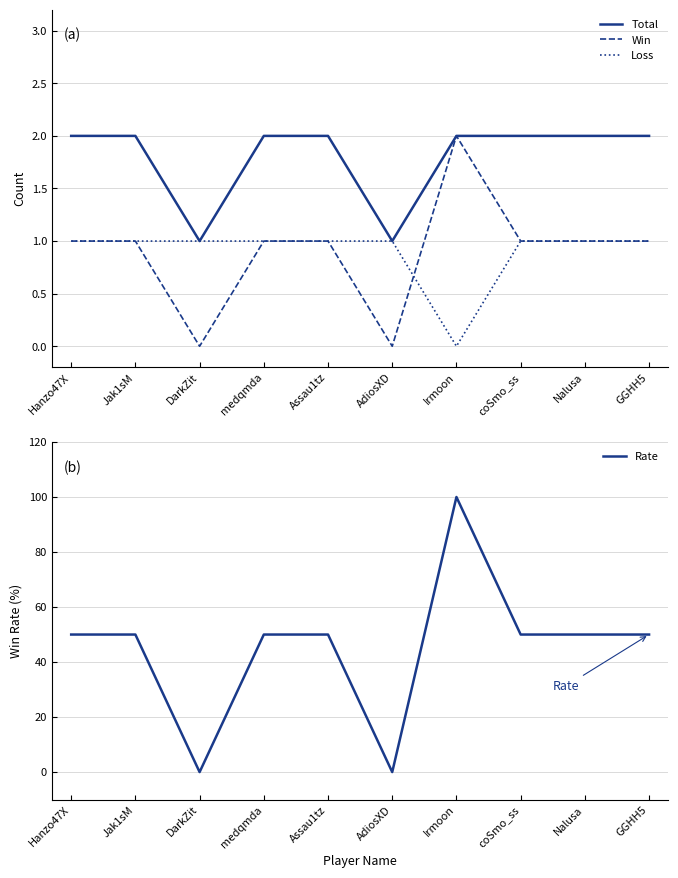

Where is Loss nearest to the value 0?

Irmoon